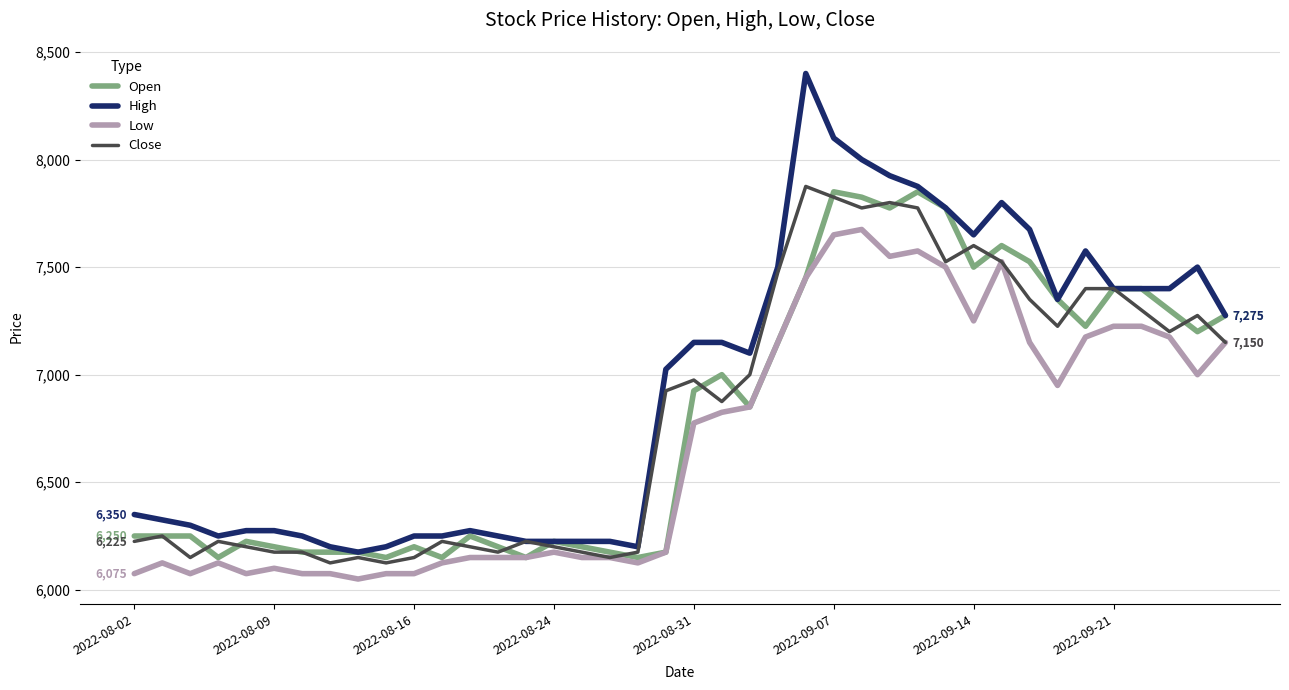

What is the lowest value of the Close series?

6125